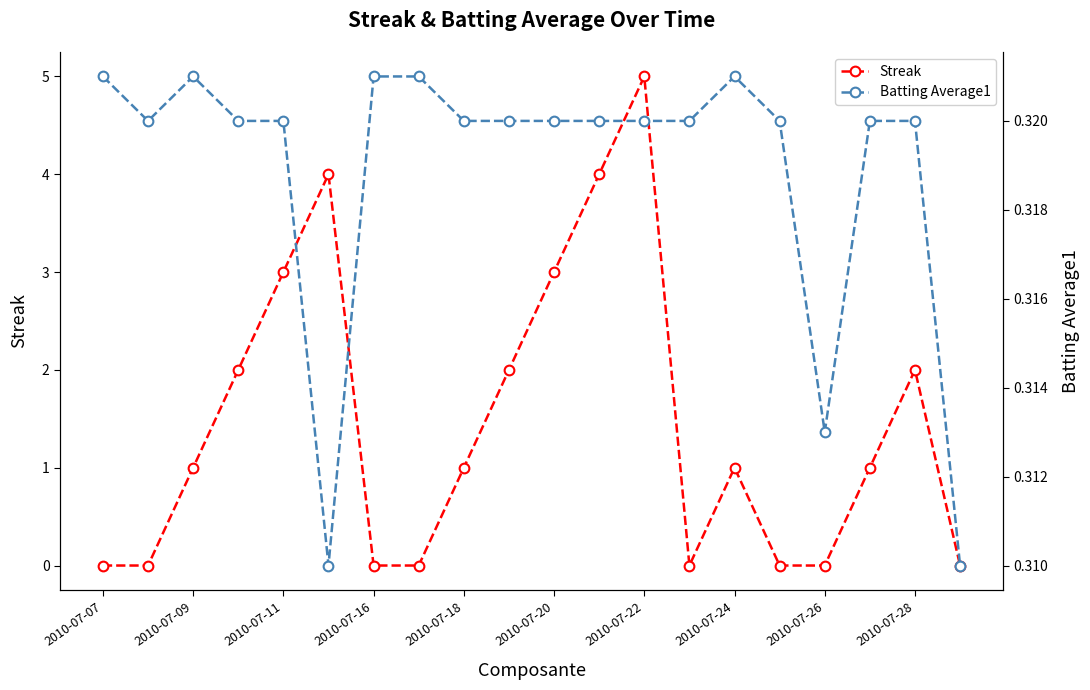

How many interior local peaks does the Streak series have?

4